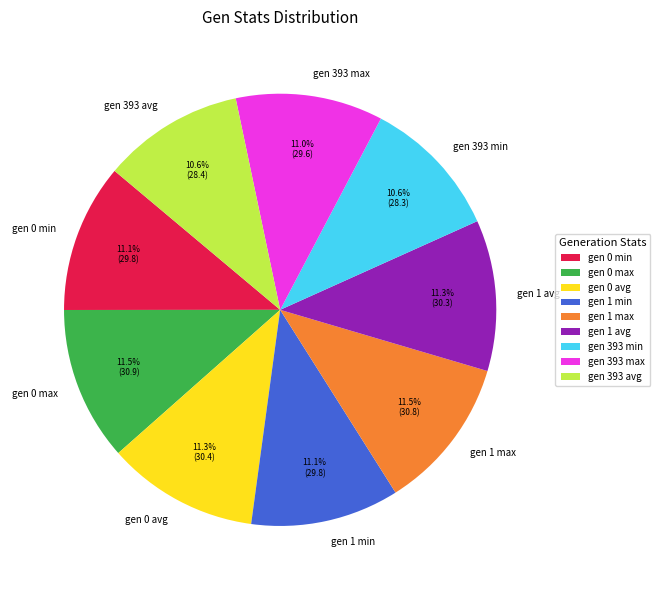

Do gen 0 max and gen 0 avg together represent more than half of the pie?

No